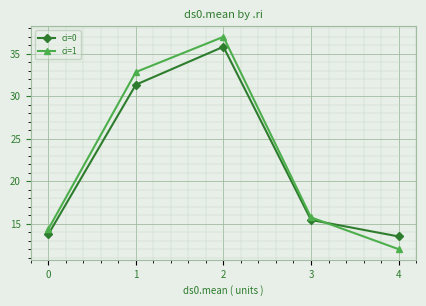

How many values in the ci=0 series exceed 15?

3